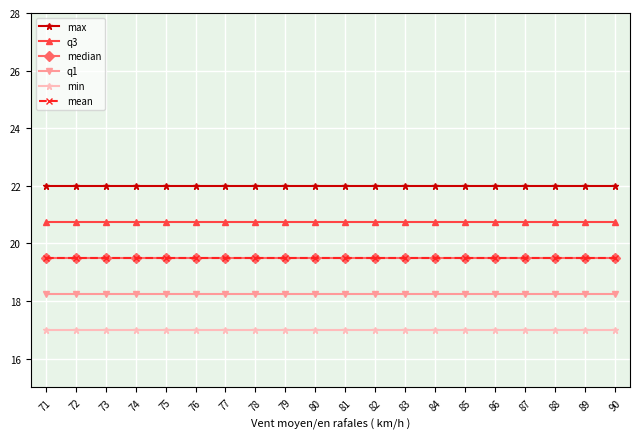

Where is min nearest to the value 17?

71